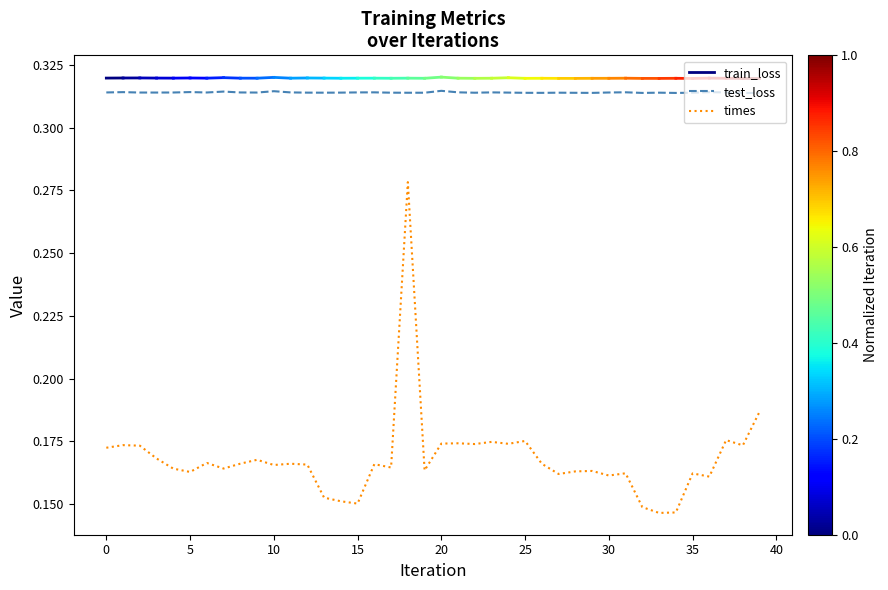

True or false: test_loss and times cross at least once.

False